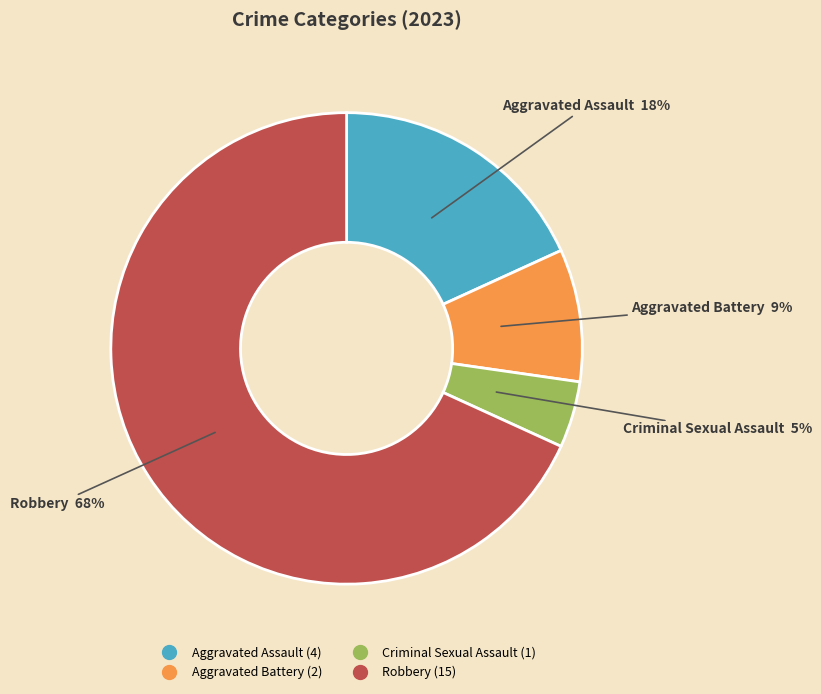

What percentage is the Criminal Sexual Assault slice, to the nearest percent?

5%